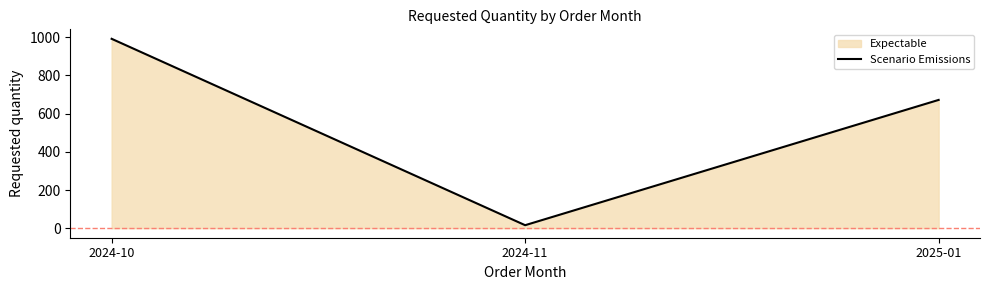

Does the chart have visible grid lines?

No